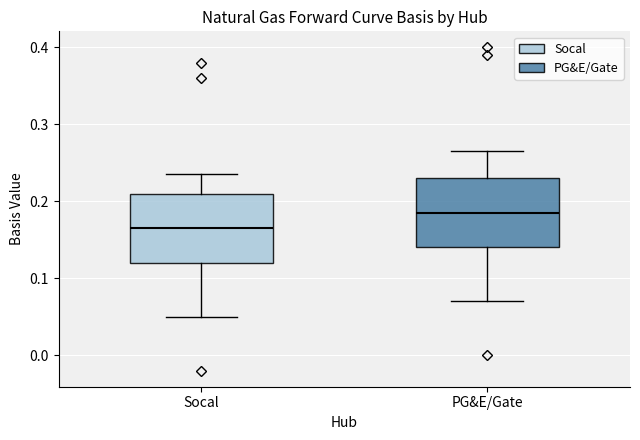

Reading left to right, transcribe this box plot: for each box, give where its median line is, the range the box spans, and where its two whiskers end, as read against the y-axis. The values are not printed on the chart, so give them approximately, as read against the axis.

Socal: median 0.17, box 0.12 to 0.21, whiskers 0.05 to 0.24
PG&E/Gate: median 0.19, box 0.14 to 0.23, whiskers 0.07 to 0.27